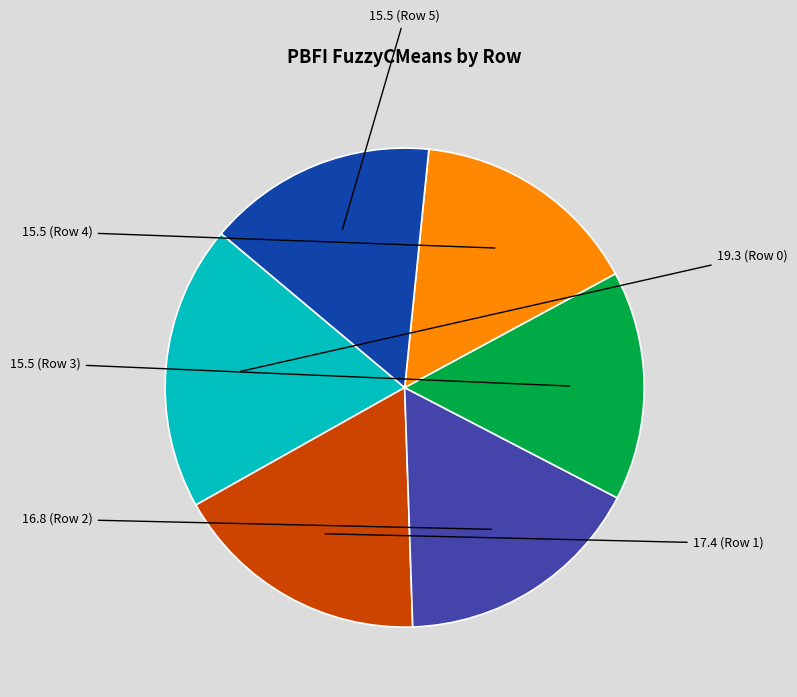

Is there a majority slice in this chart?

No